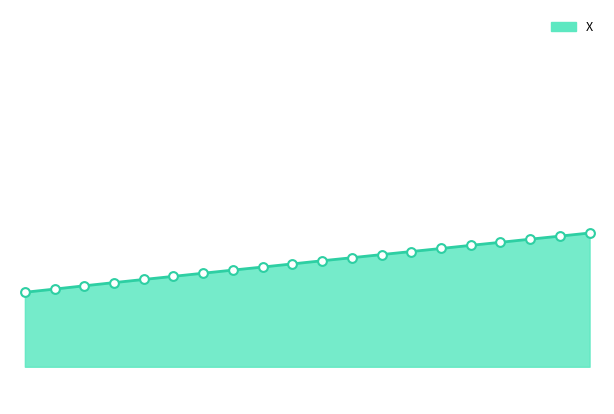

How many lines are shown in the chart?

1